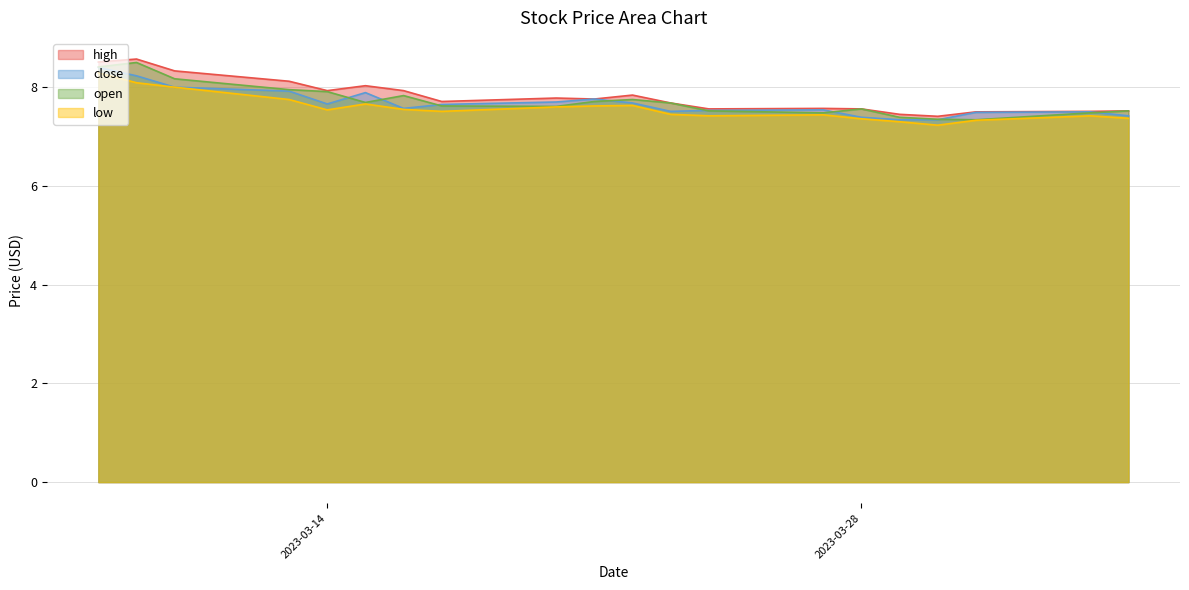

Which series changed the most between 2023-04-03 and 2023-03-27?

high